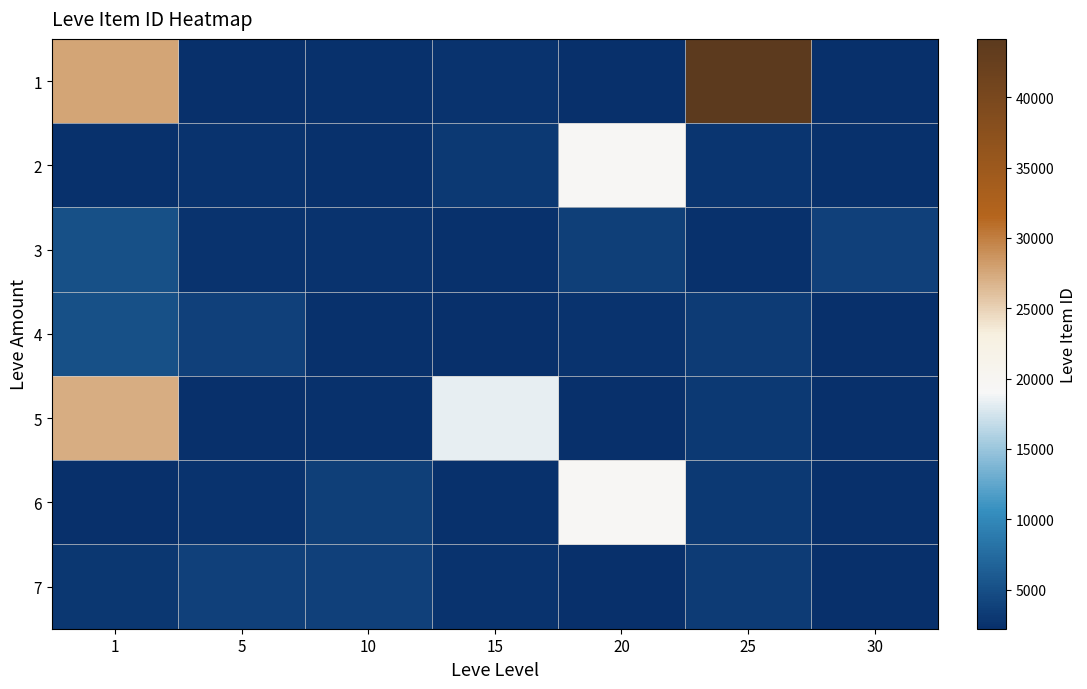

How many distinct data groups are displayed?

7